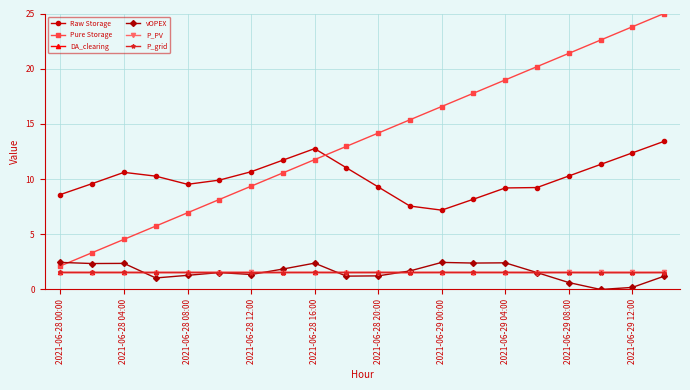

Count the DA_clearing values in the range 1 to 2.

20